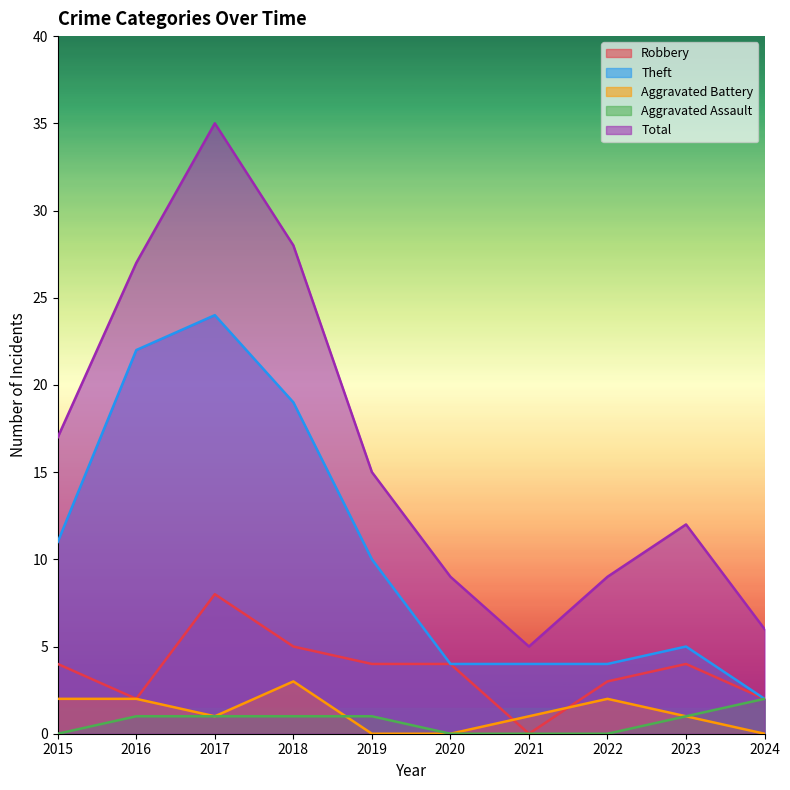

Which category has the highest value across all series?

2017